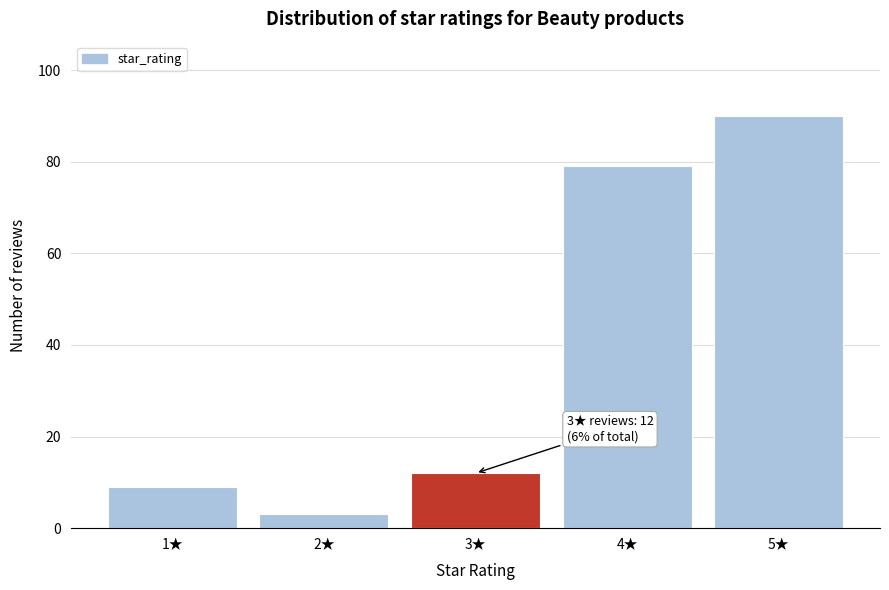

Over which range of the x-axis is the bar tallest?

4.5 to 5.5